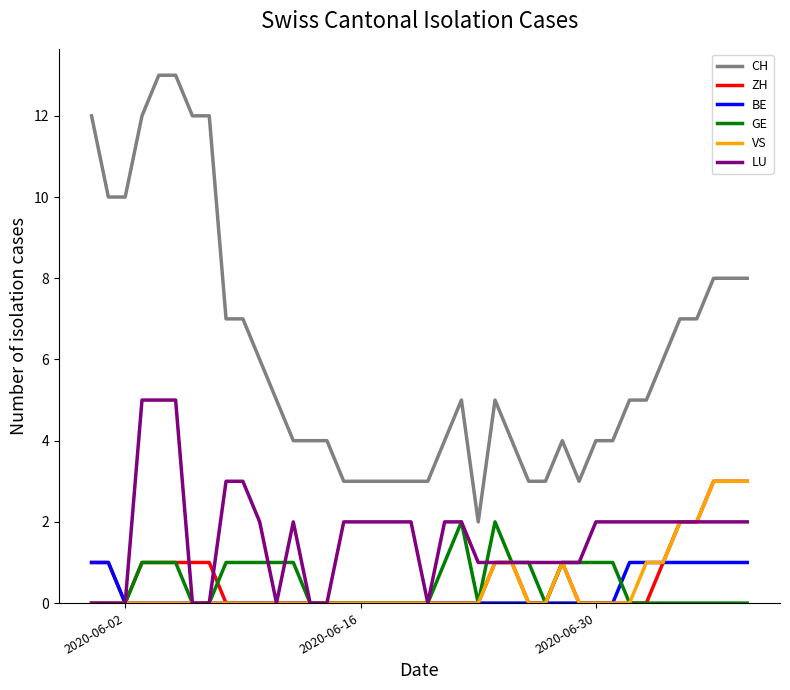

True or false: CH and VS cross at least once.

False